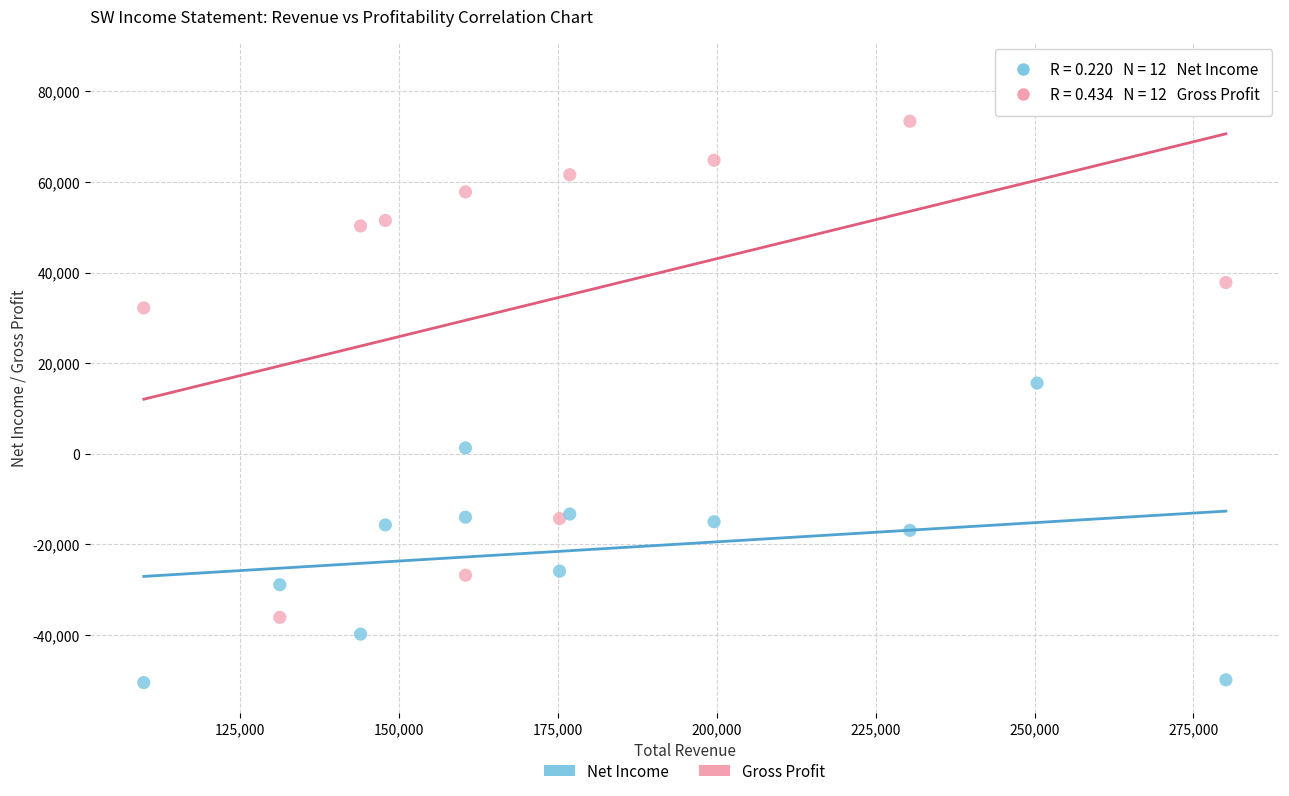

What are all the series names shown in the legend?

Net Income, Gross Profit